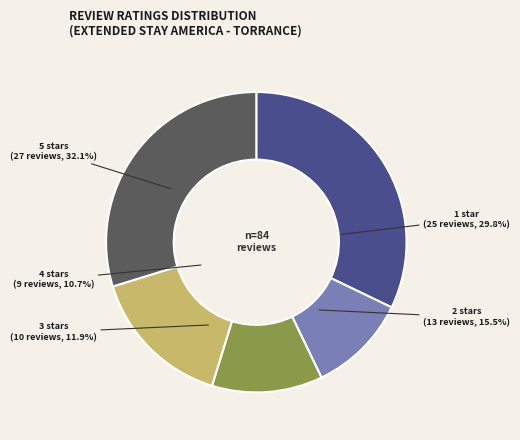

What is the ratio of the value at 1 star to the value at 4 stars?

2.8